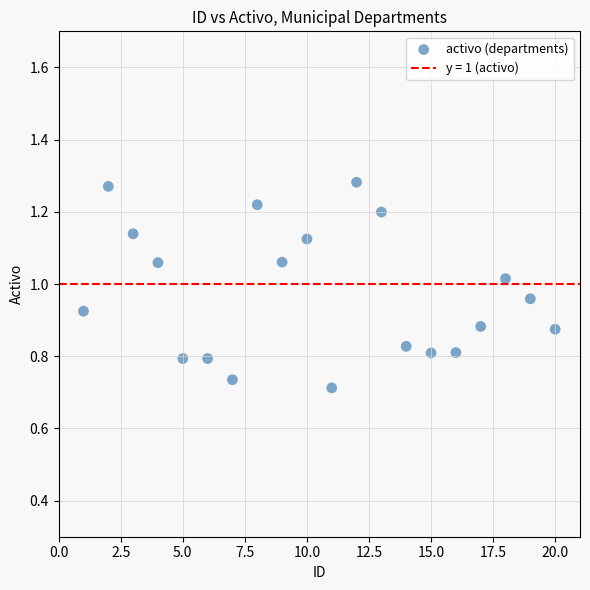

What is the range of X values (max minus min)?

19.0